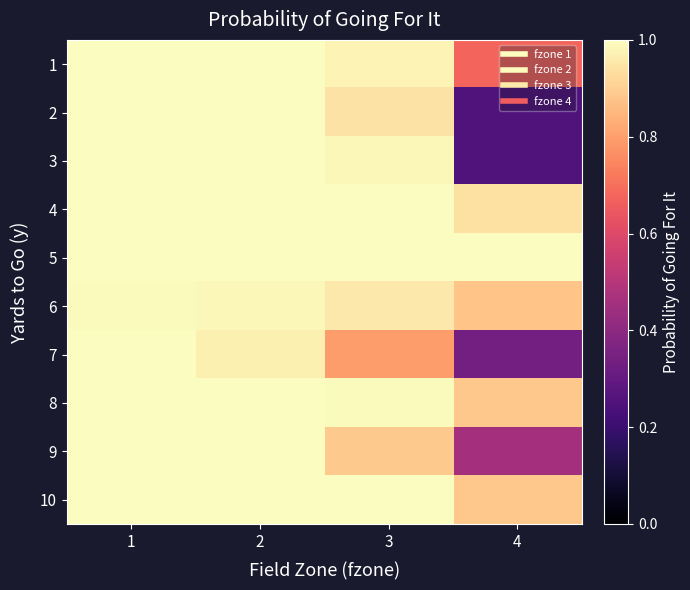

Reading left to right, transcribe all the data shown in this chart.

1: 1=1.0	2=1.0	3=1.0	4=0.7
2: 1=1.0	2=1.0	3=0.9	4=0.3
3: 1=1.0	2=1.0	3=1.0	4=0.3
4: 1=1.0	2=1.0	3=1.0	4=0.9
5: 1=1.0	2=1.0	3=1.0	4=1.0
6: 1=1.0	2=1.0	3=1.0	4=0.9
7: 1=1.0	2=1.0	3=0.8	4=0.3
8: 1=1.0	2=1.0	3=1.0	4=0.9
9: 1=1.0	2=1.0	3=0.9	4=0.5
10: 1=1.0	2=1.0	3=1.0	4=0.9